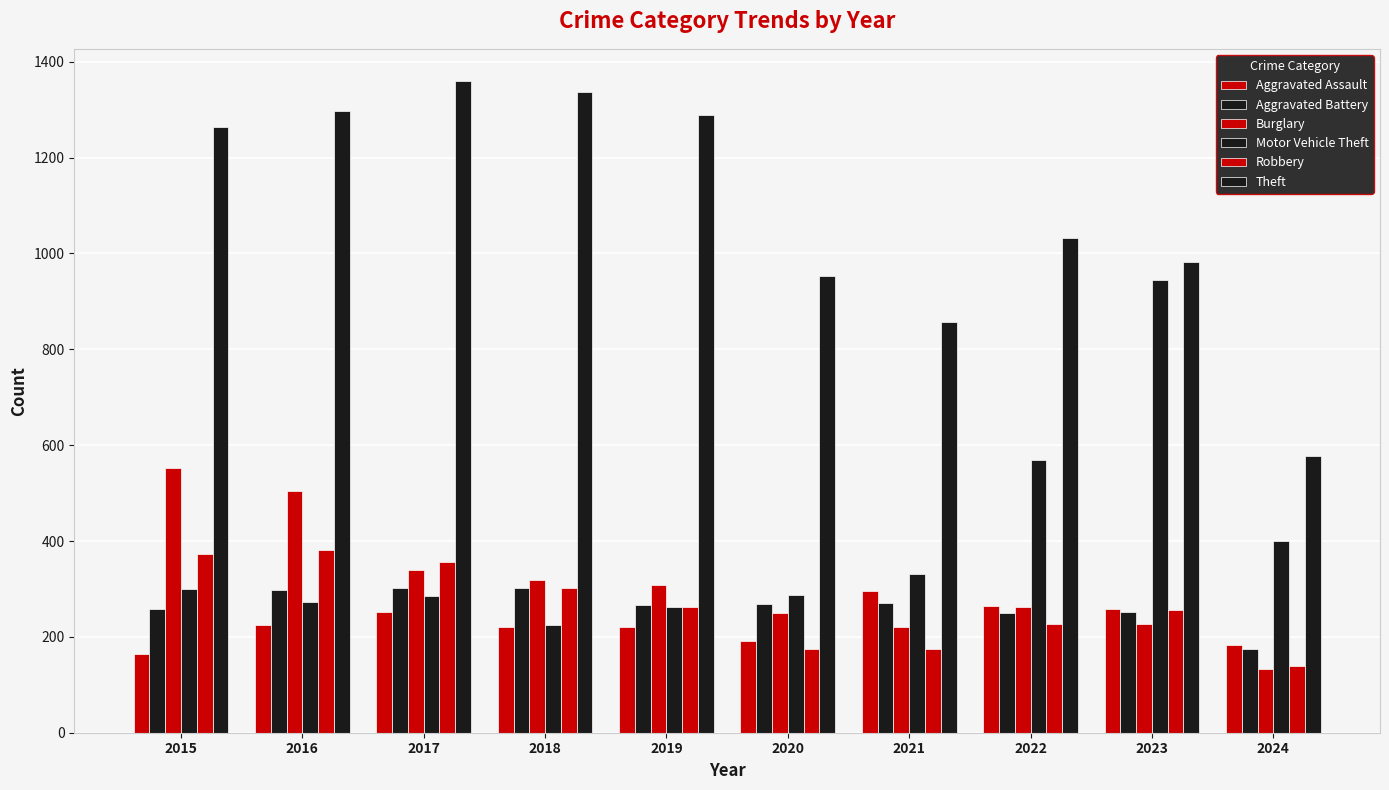

Between 2021 and 2022, which series saw the biggest shift?

Motor Vehicle Theft